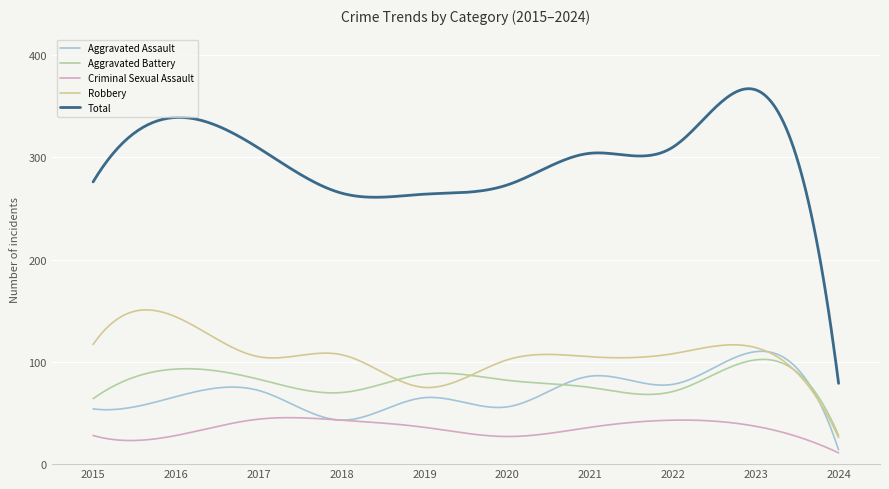

Which series has the widest spread of values?

Total